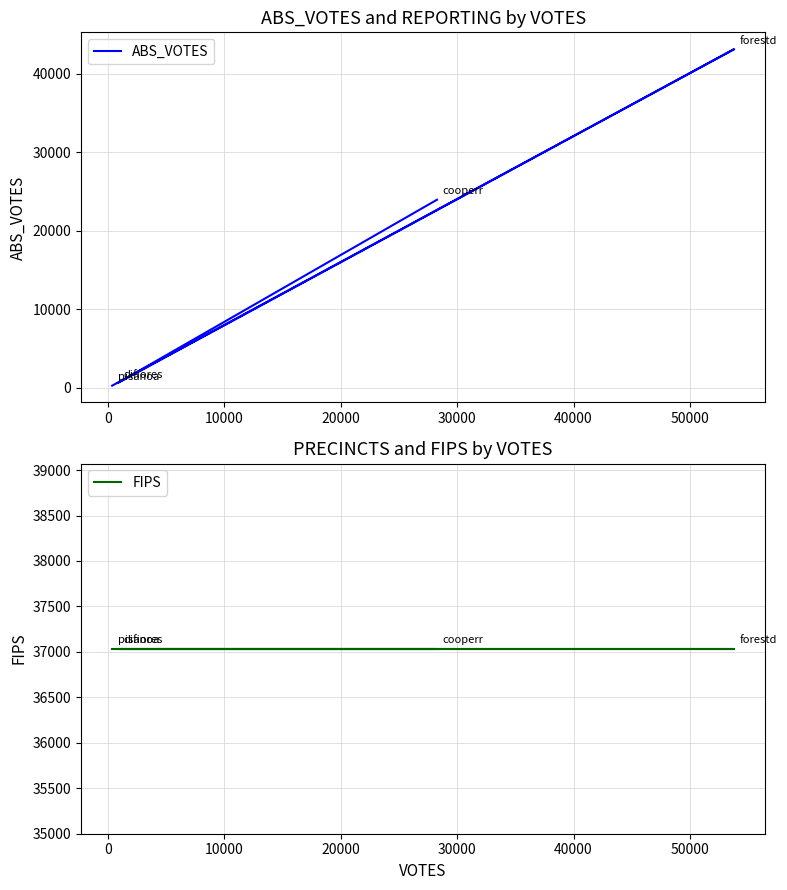

What is the sum of the FIPS values at 20000 and 10000?

74070